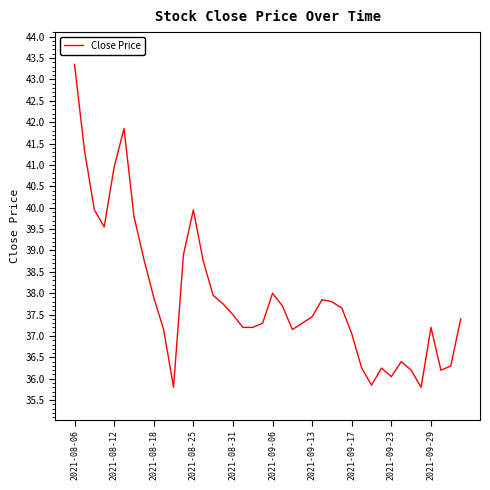

What is the minimum value shown in the chart?

35.8